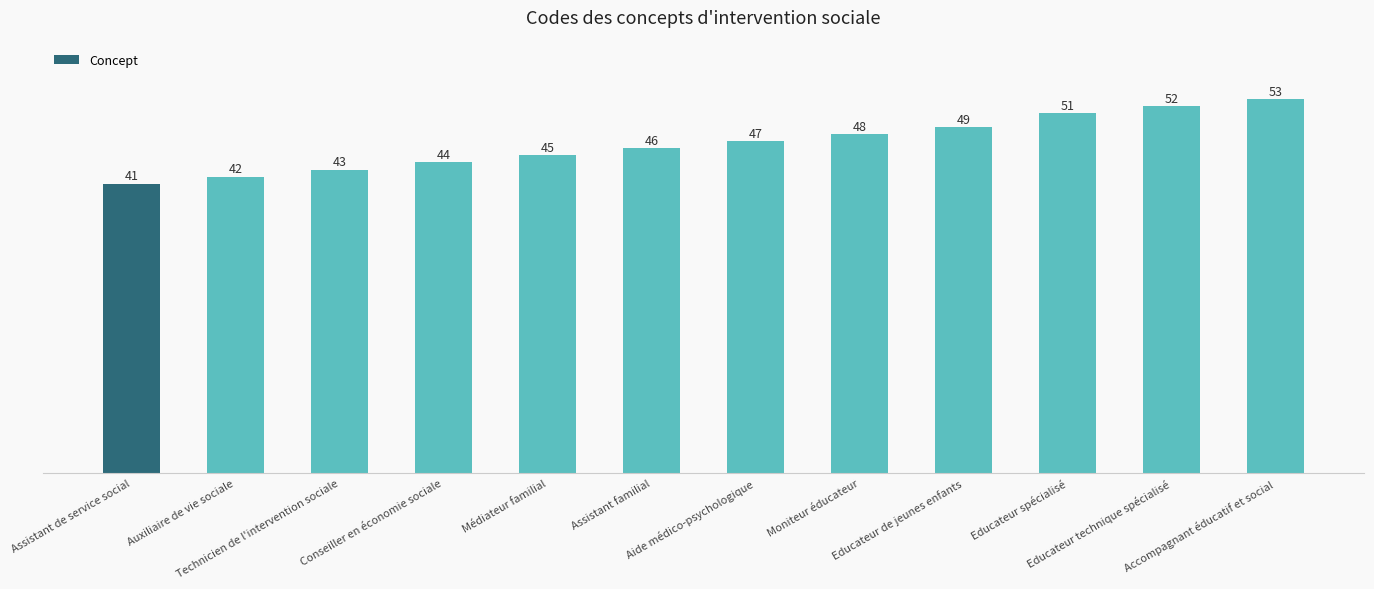

What is the average value?

47